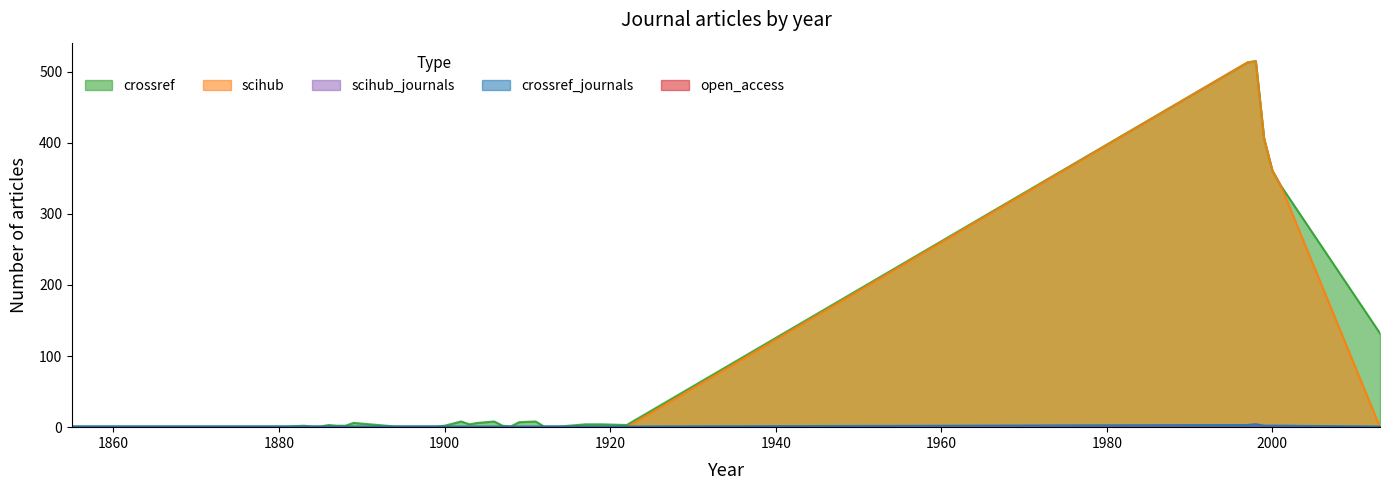

How many categories are shown in the chart?

33